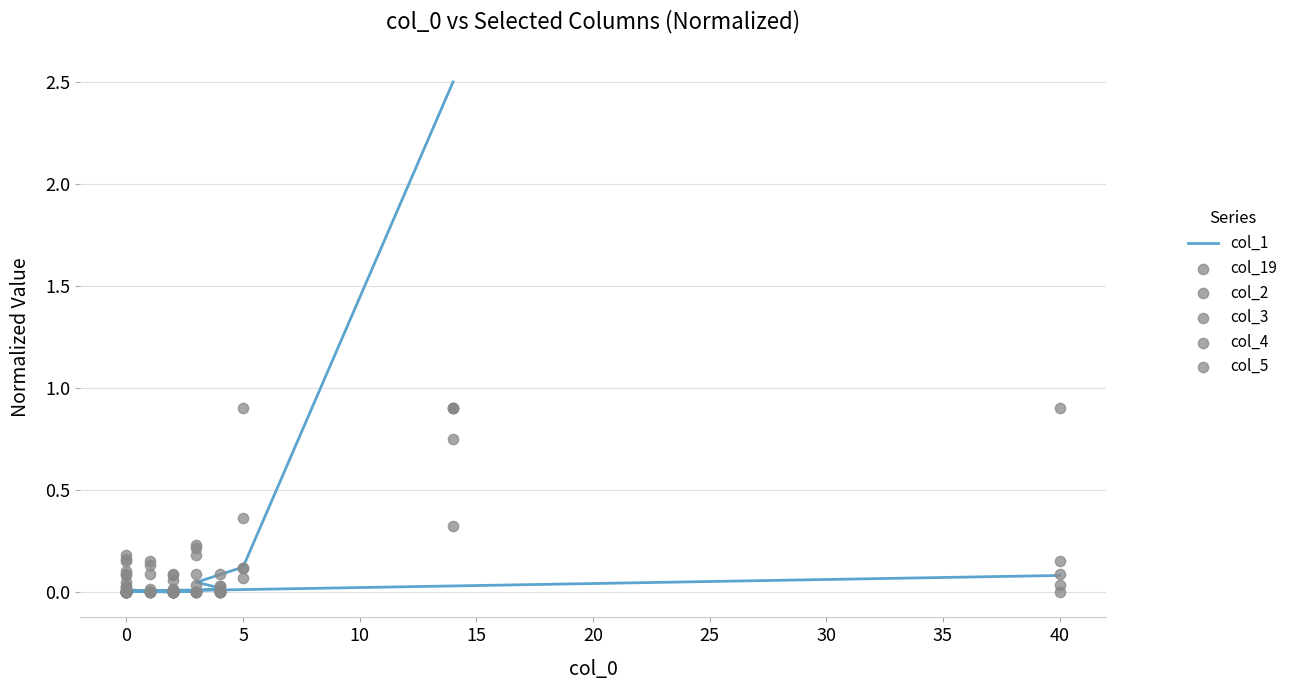

At how many categories does at least one series exceed 1?

1